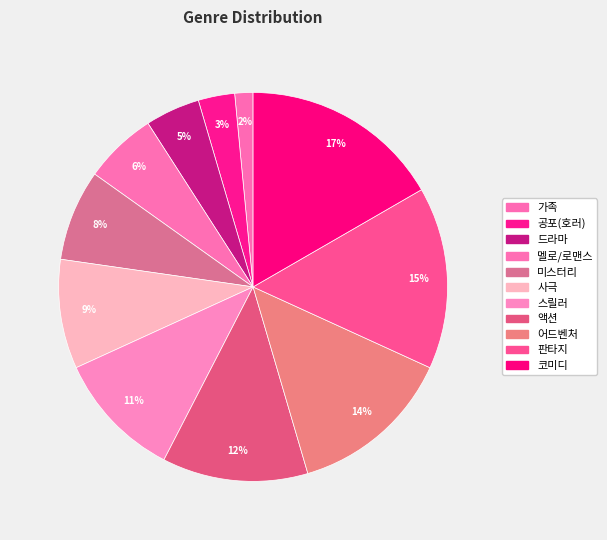

How many segments does this pie chart have?

11